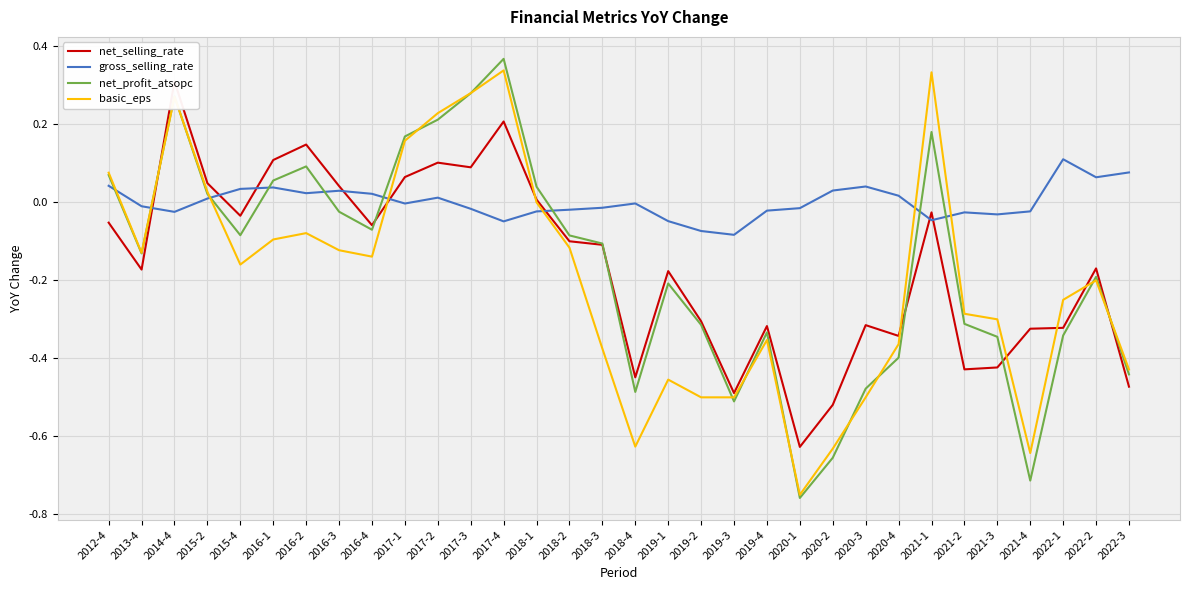

At 2021-1, list the series in order from largest to smallest.

basic_eps, net_profit_atsopc, net_selling_rate, gross_selling_rate